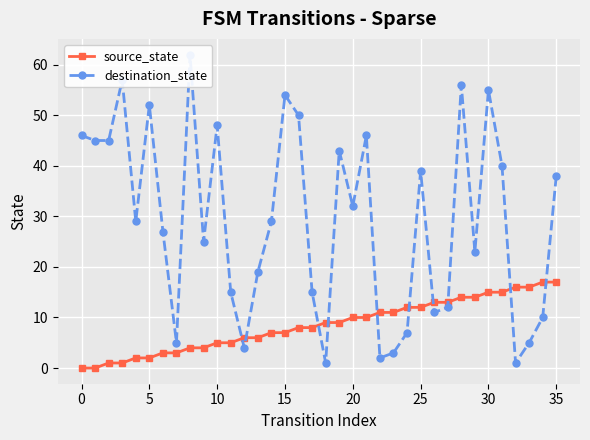

Which series ends up on top after the final intersection of destination_state and source_state?

destination_state